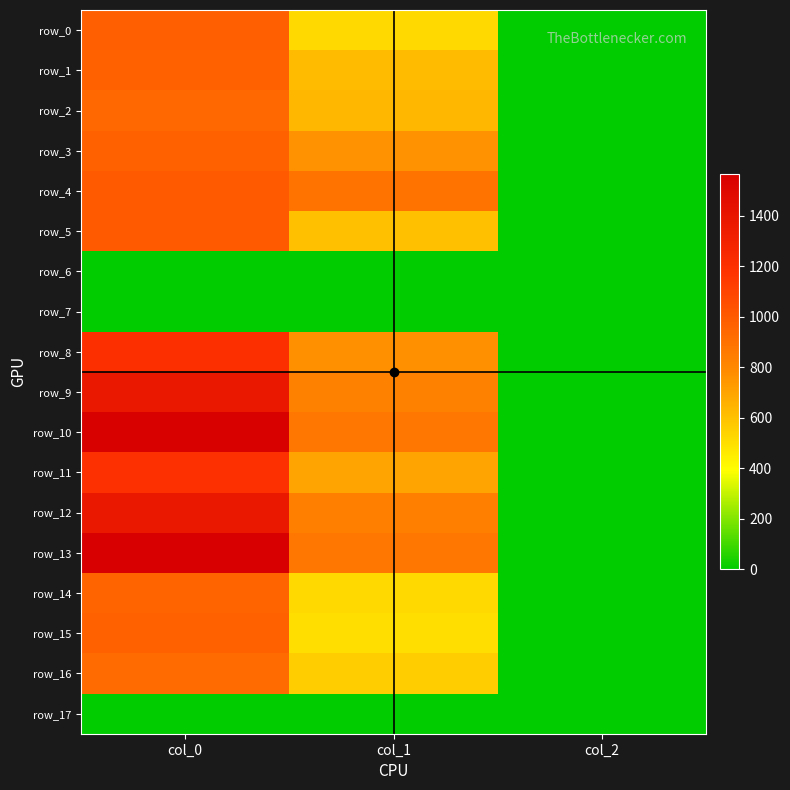

The value of row_13 at col_0 is 643.0. True or false?

False